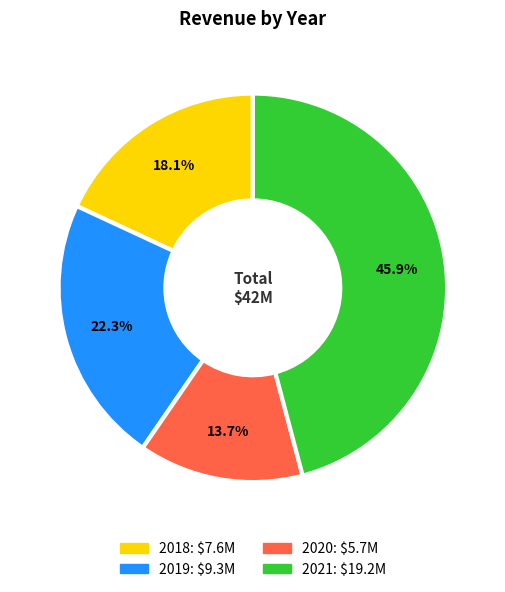

What is the ratio of the value at 2020 to the value at 2021?

0.3